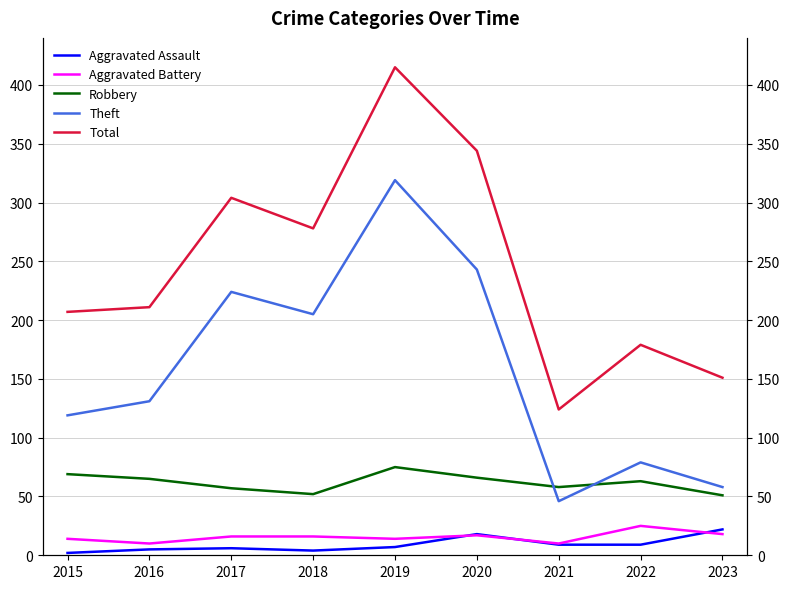

What is the difference between the maximum and minimum values in the Aggravated Assault series?

20